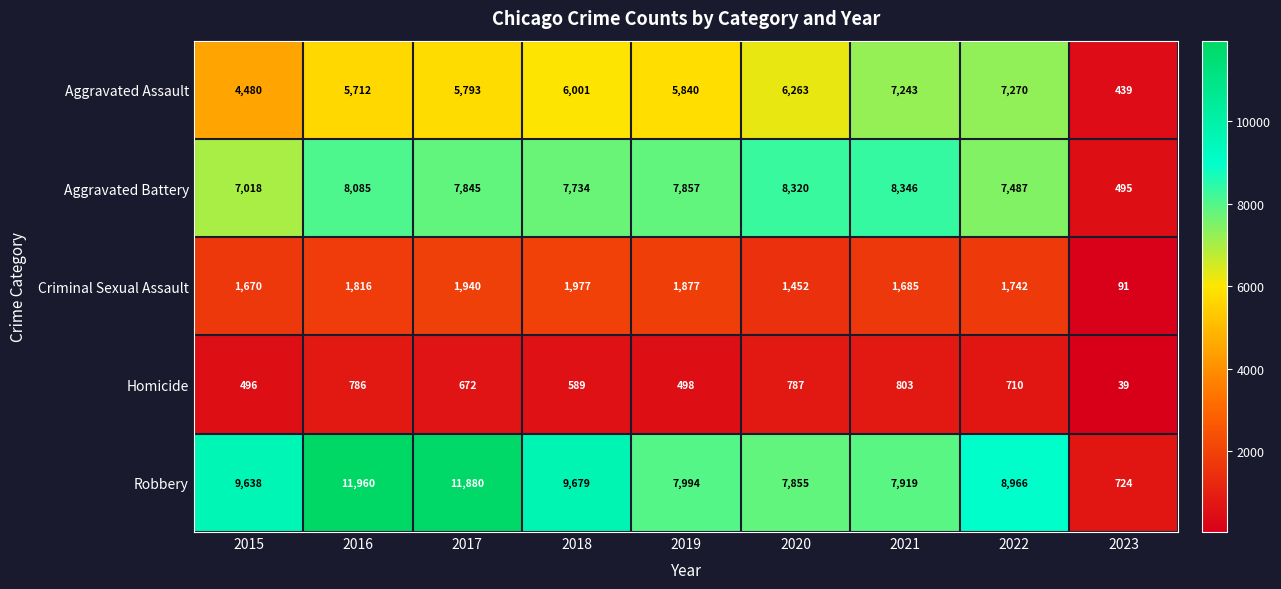

What value does the Aggravated Battery series have at 2016?

8085